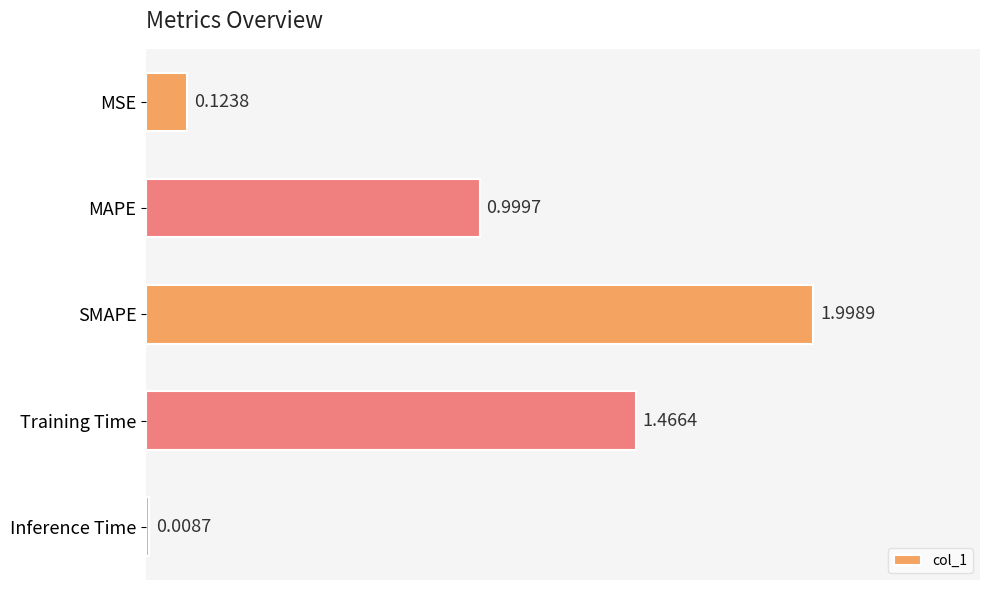

What is the difference between the maximum and second lowest values?

1.9